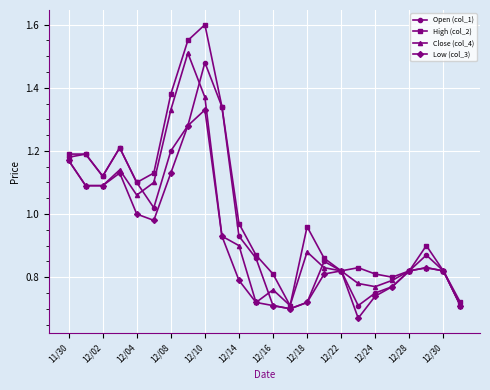

At how many categories does at least one series exceed 0?

24